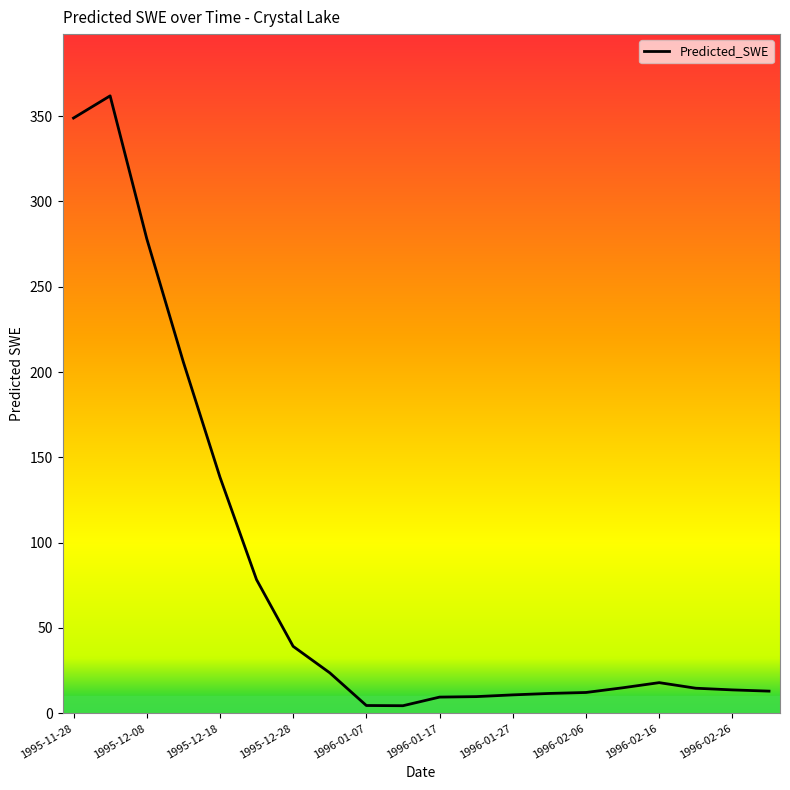

What is the difference between the maximum and minimum values?

357.4